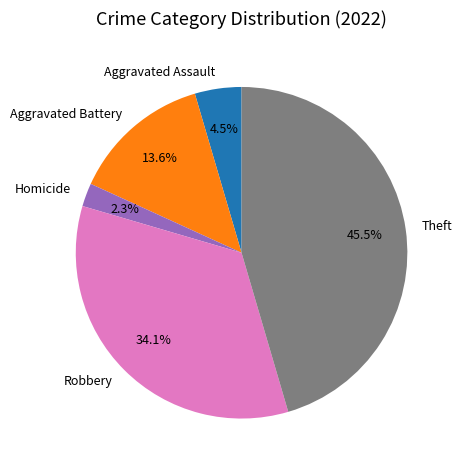

Combined, do Aggravated Assault and Homicide account for over 50%?

No